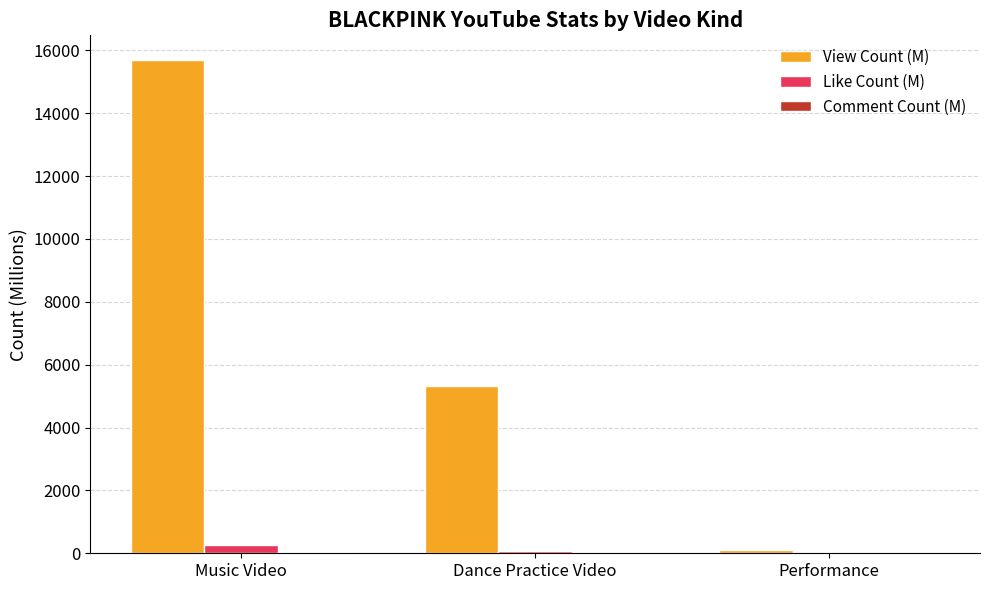

Between Dance Practice Video and Performance, which series saw the biggest shift?

View Count (M)